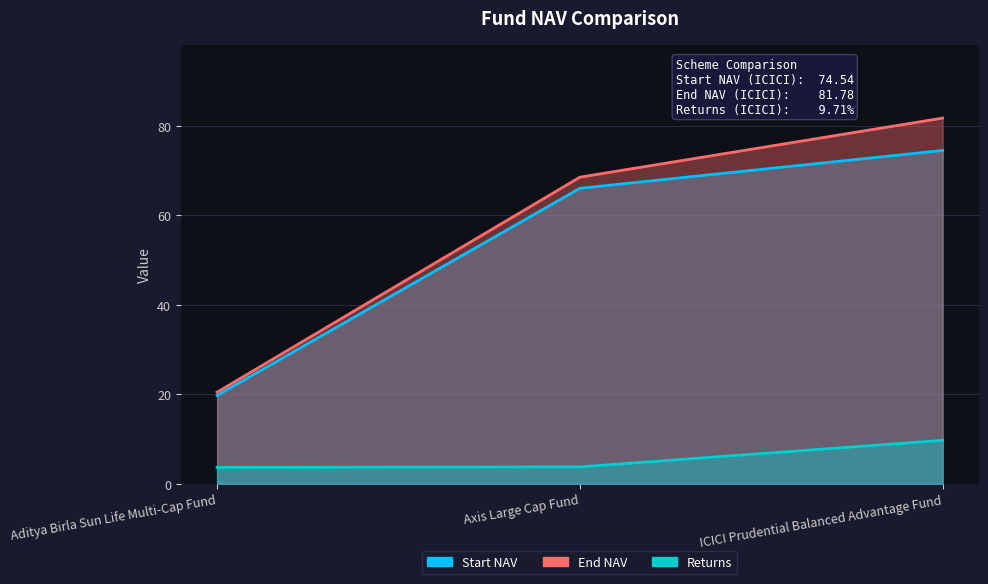

What is the difference between the second highest and minimum values in the Start NAV series?

46.3